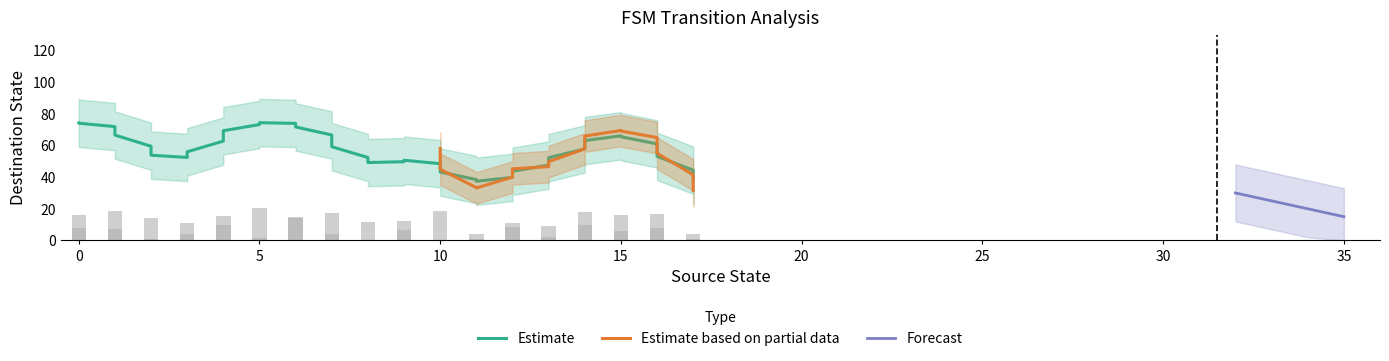

True or false: Forecast has more than 0 points higher than both neighbors.

False